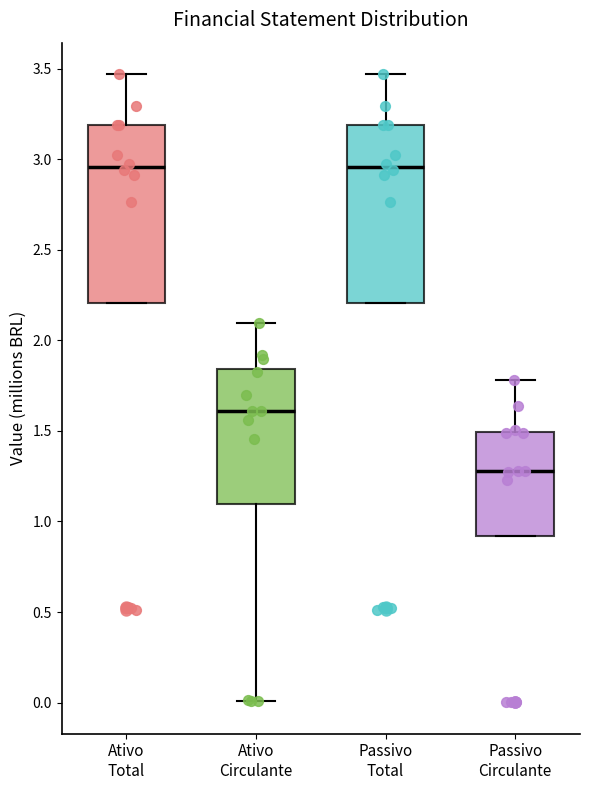

Where does the lower whisker of the box for Ativo Circulante end on the y-axis? The values are not printed on the chart, so give them approximately, as read against the axis.

0.00